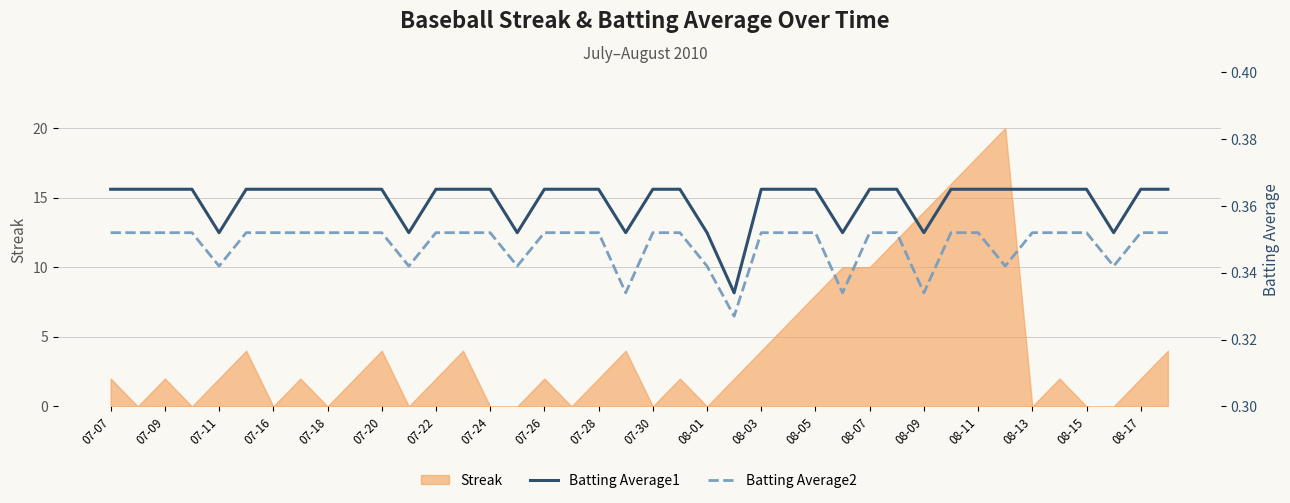

At how many categories does at least one series exceed 0?

40